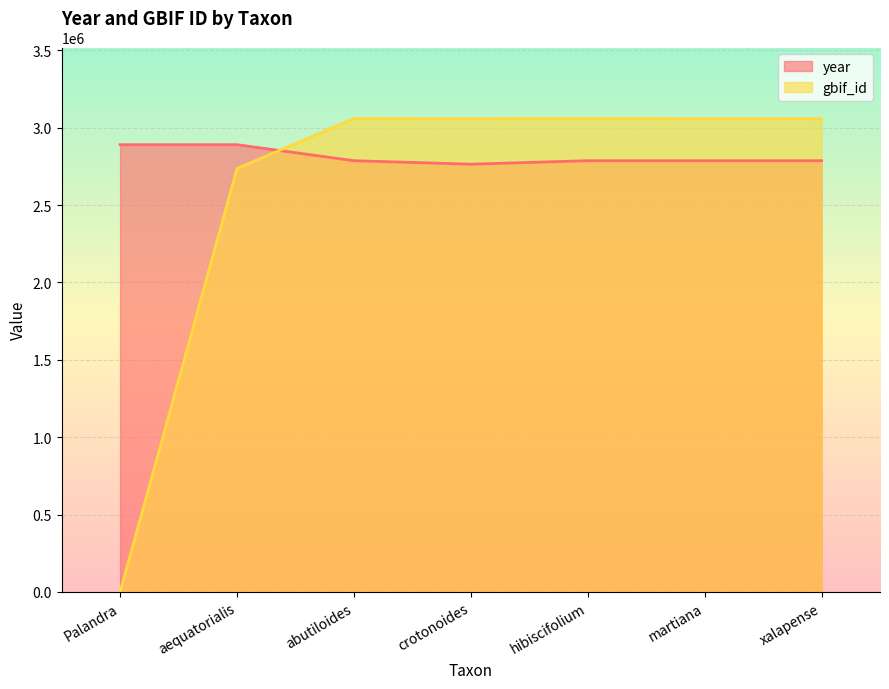

What are all the series names shown in the legend?

year, gbif_id